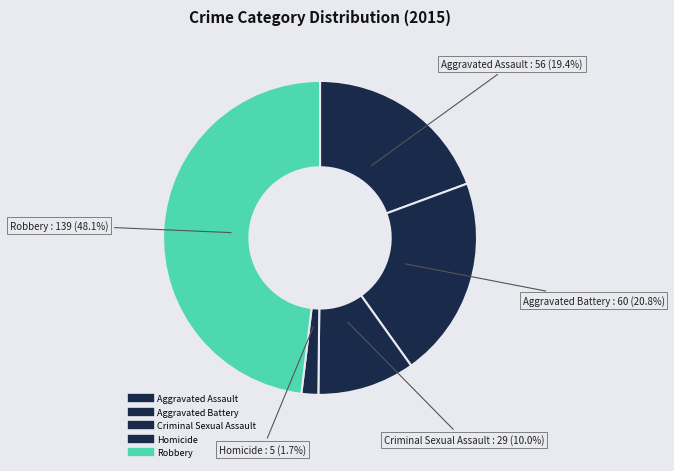

How many segments does this pie chart have?

5